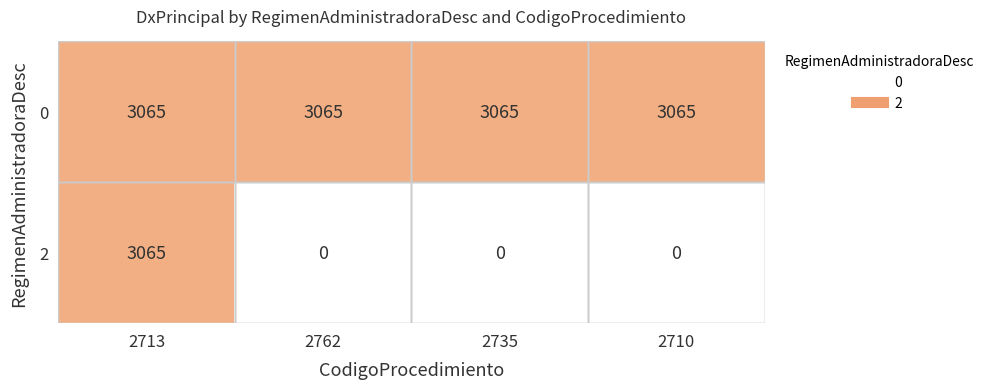

What is the difference between the highest and lowest values at 2735?

3065